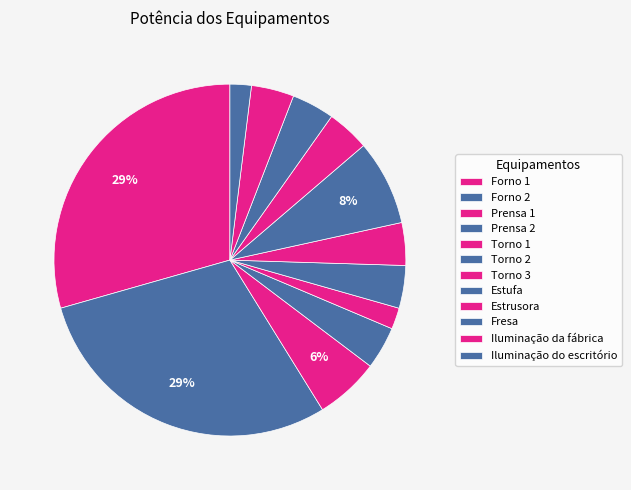

How many slices are in this pie chart?

12